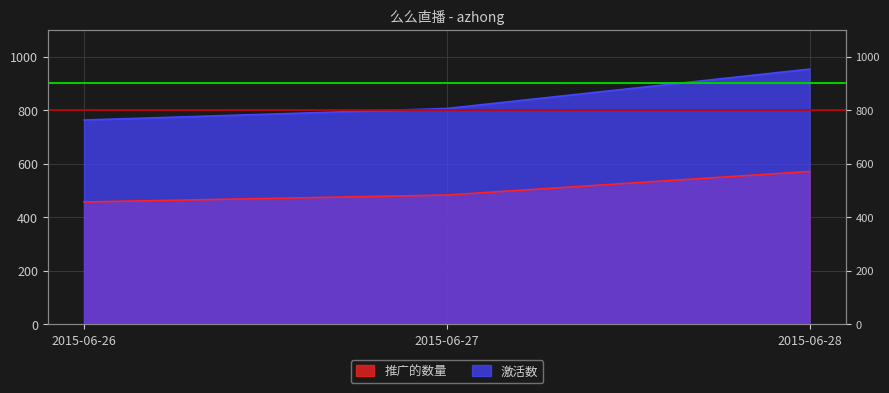

What is the smallest value displayed?

457